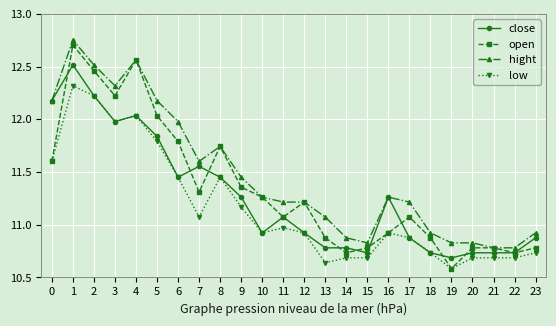

Which series changed the most between 2 and 23?

open